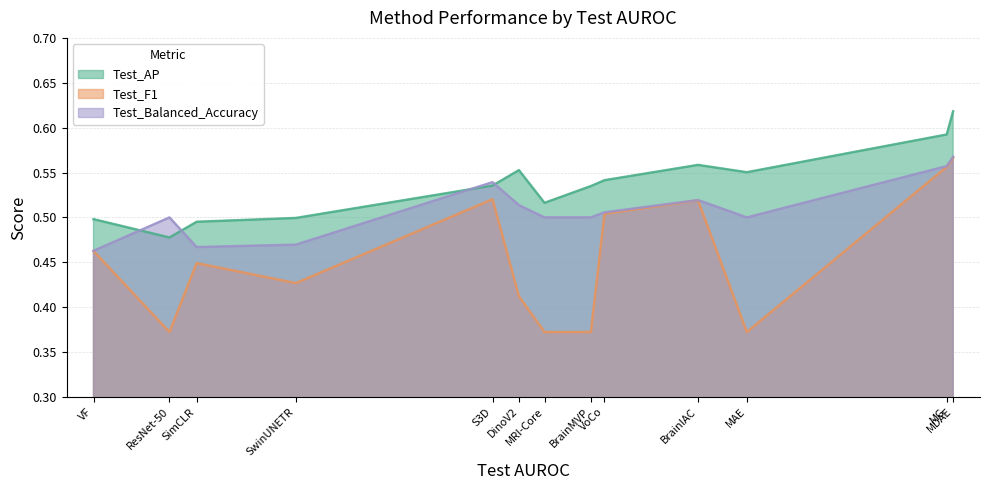

At which label is Test_AP closest to 0?

ResNet-50